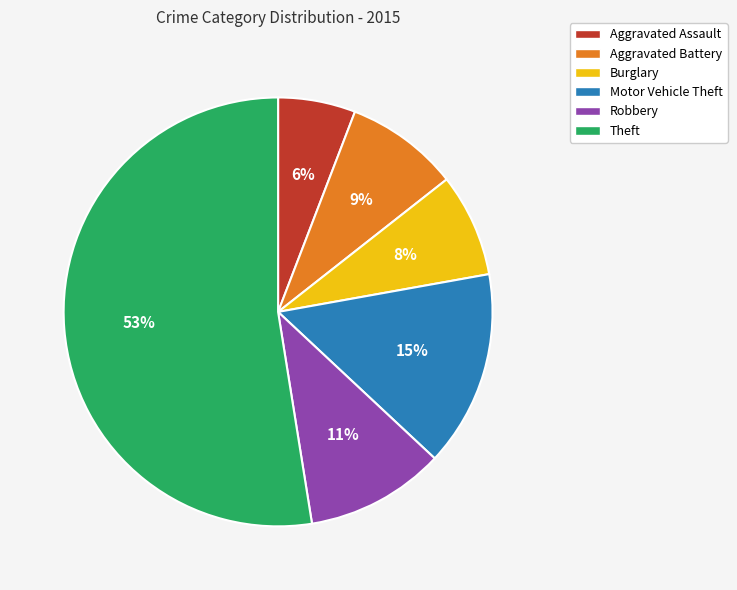

Combined, do Theft and Aggravated Assault account for over 50%?

Yes